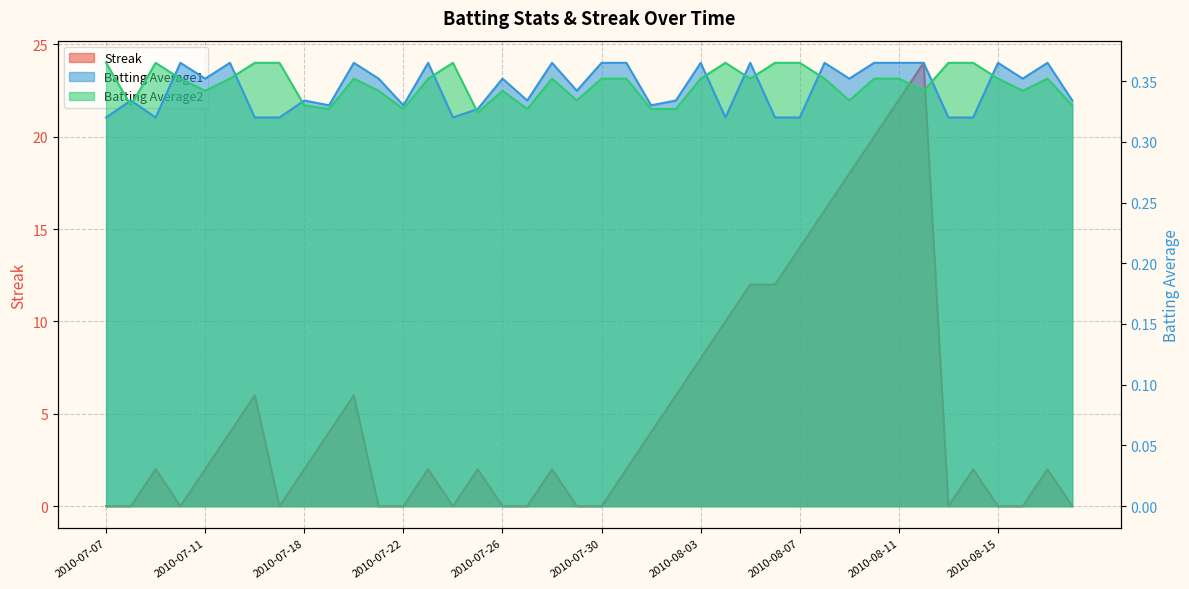

Where is the first local minimum for Batting Average1?

2010-07-09